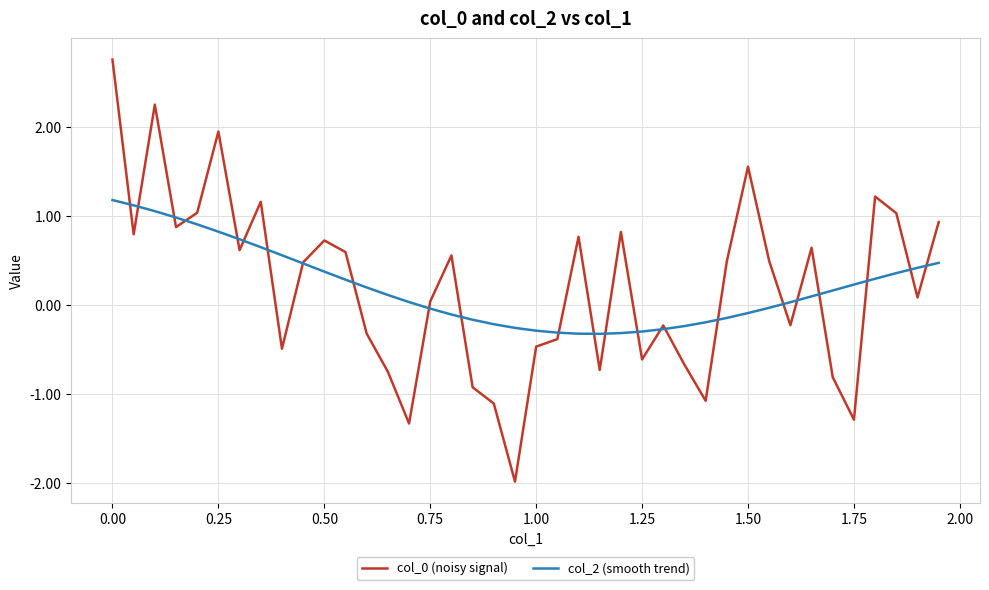

What is the maximum value shown in the chart?

2.8